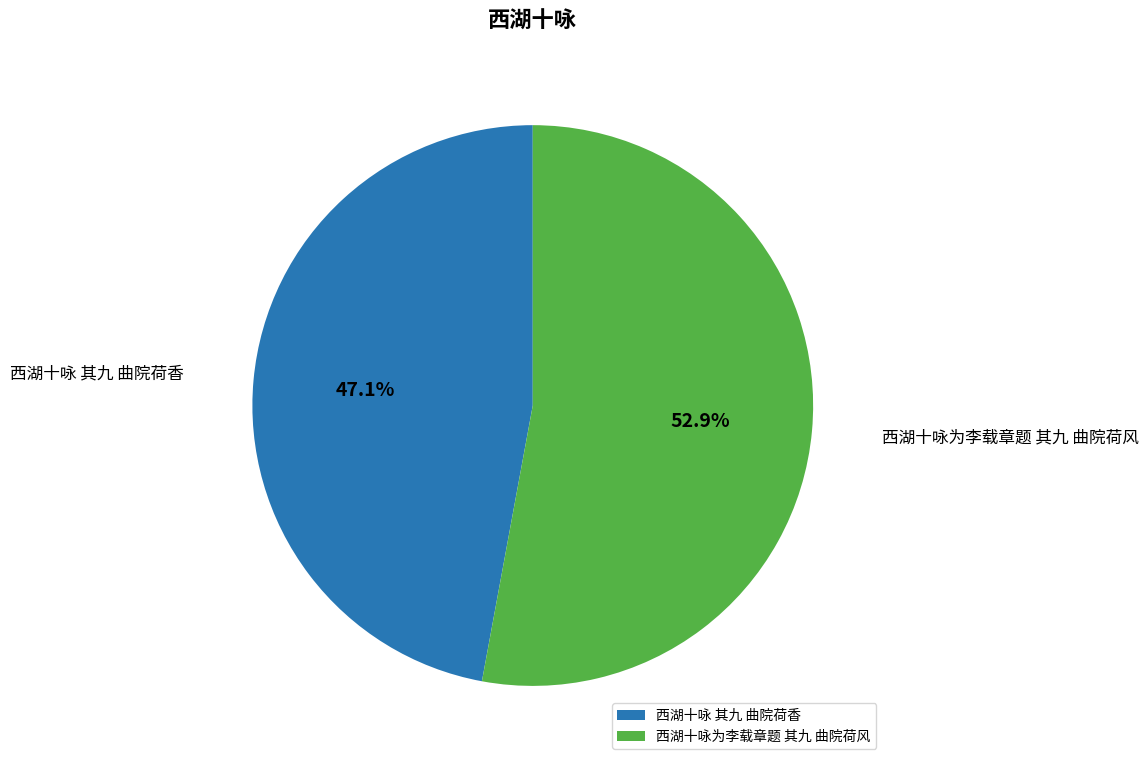

To the nearest percent, what percentage of the pie is 西湖十咏 其九 曲院荷香?

47%